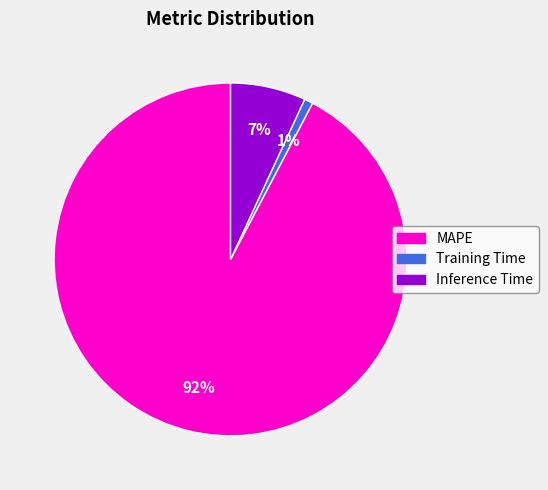

Rank the categories by value from highest to lowest.

MAPE, Inference Time, Training Time